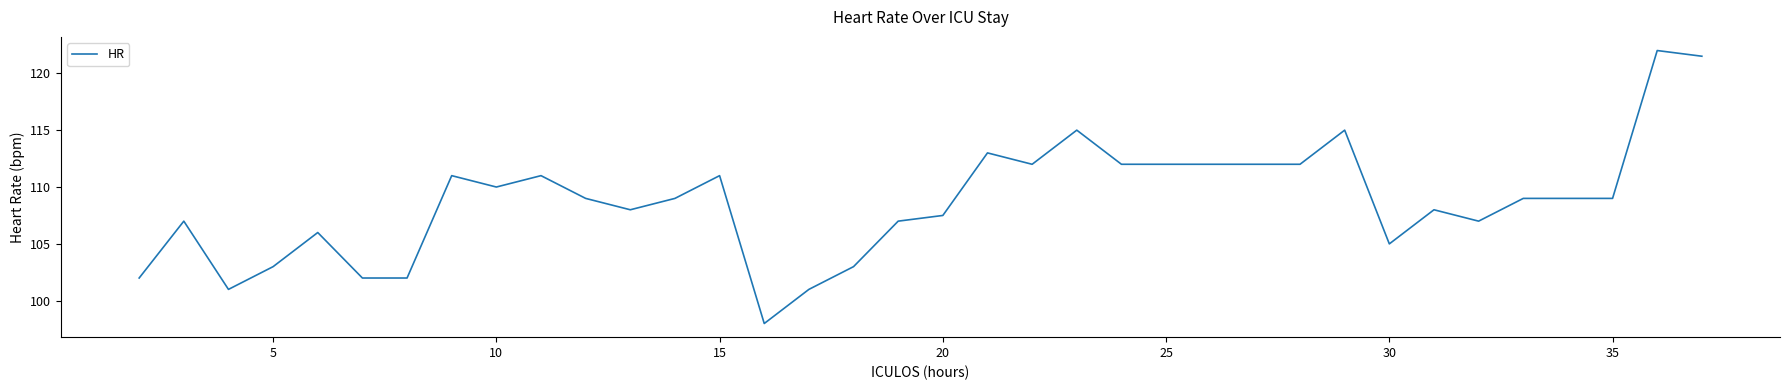

What is the difference between the maximum and minimum values?

24.0